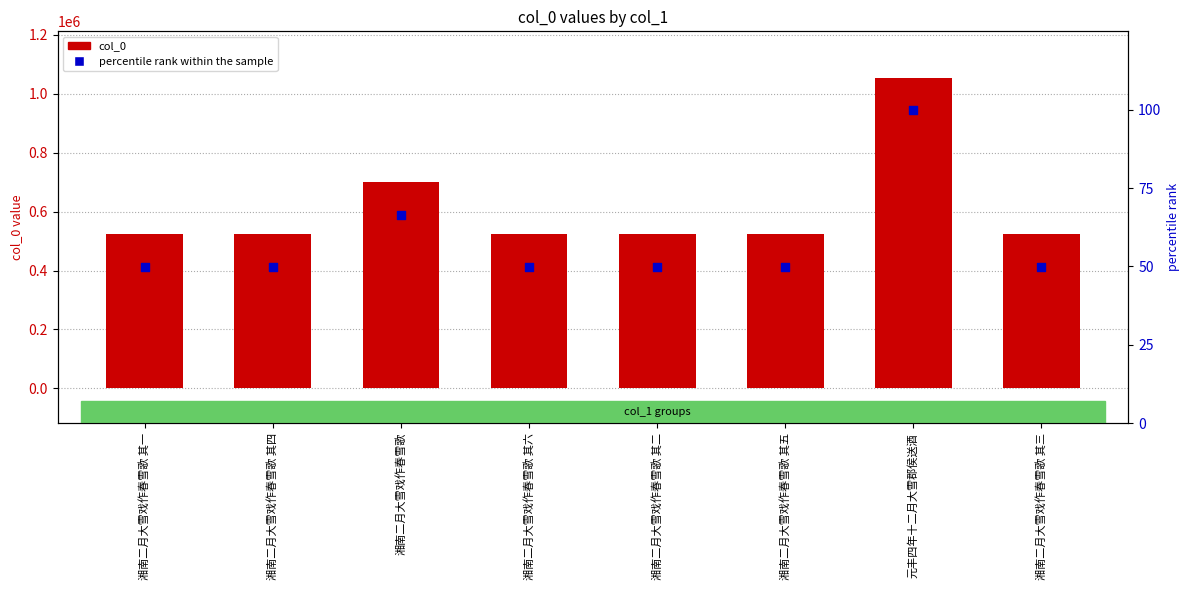

What are all the series names shown in the legend?

col_0, percentile rank within the sample